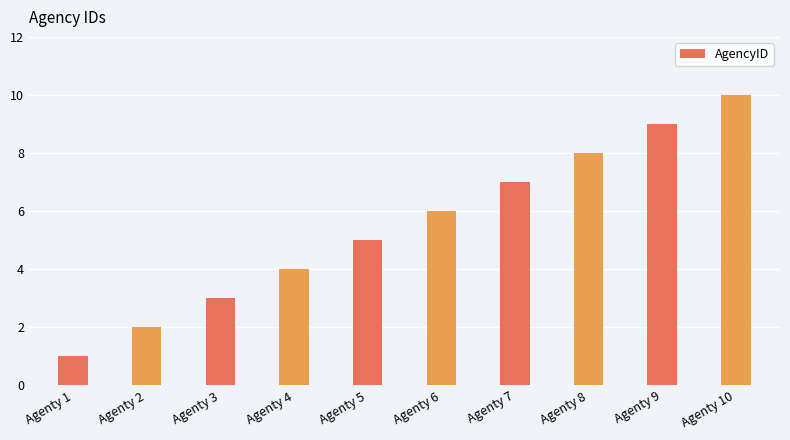

What is the change in value from Agenty 3 to Agenty 5?

+2